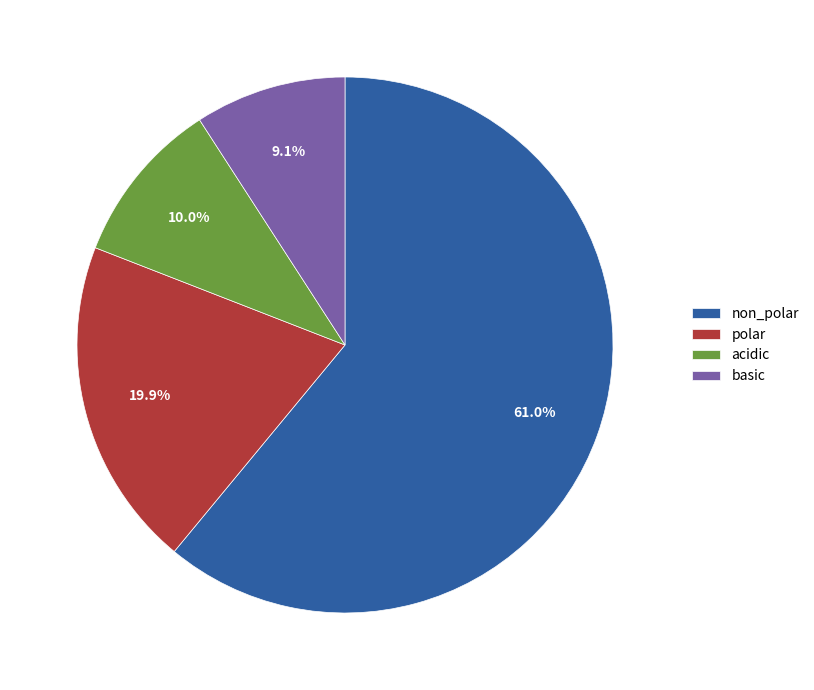

Which slice is the largest?

non_polar